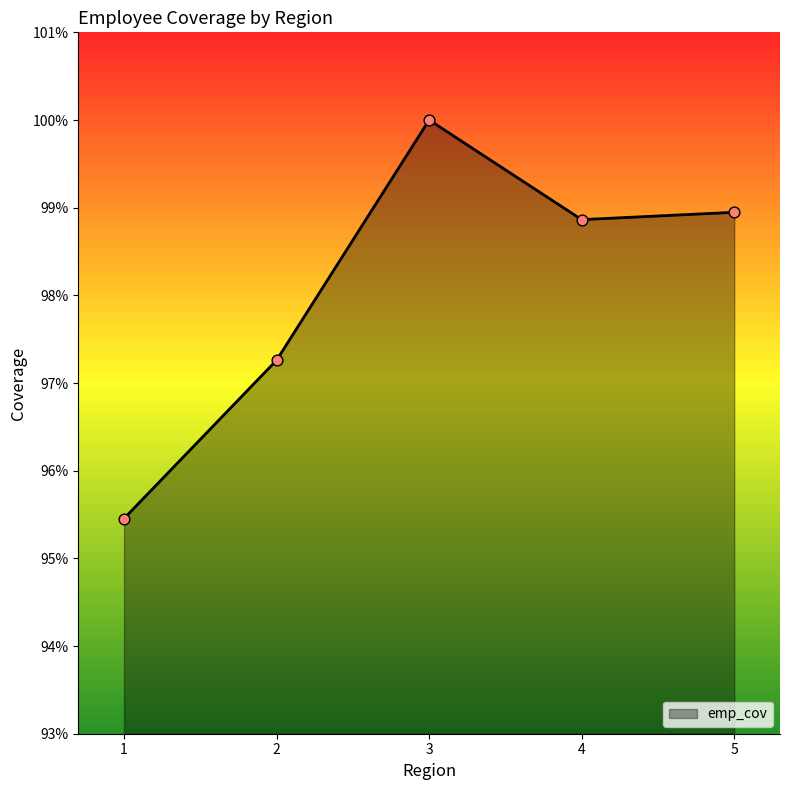

What is the ratio of the value at 2 to the value at 3?

1.0